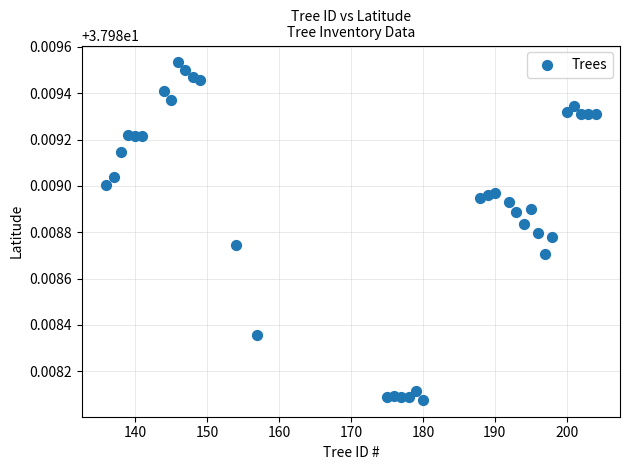

What is the range of X values (max minus min)?

68.0